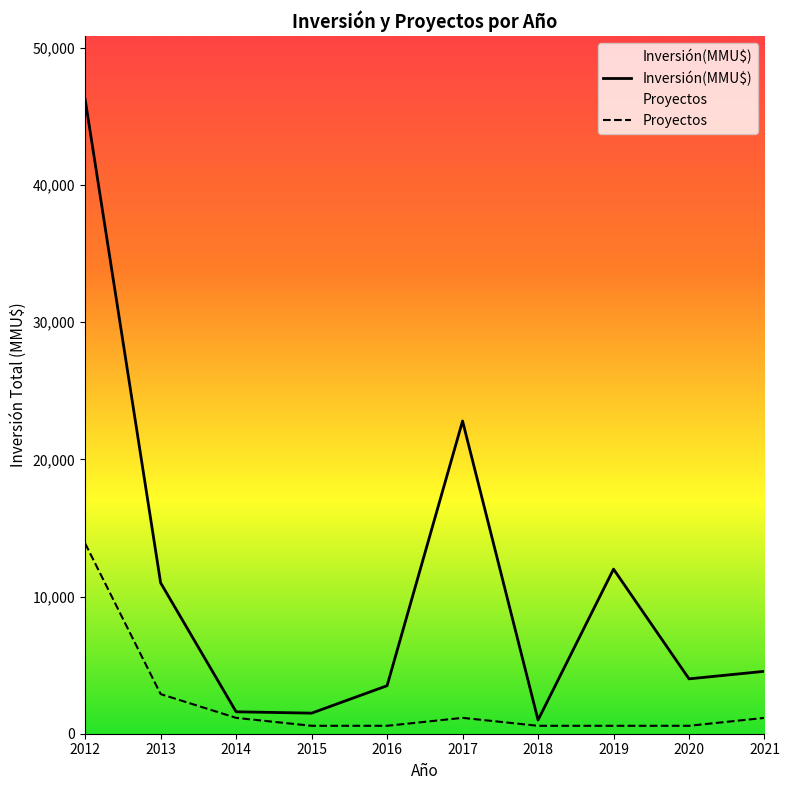

Which has a higher value, 2015 or 2014?

2014